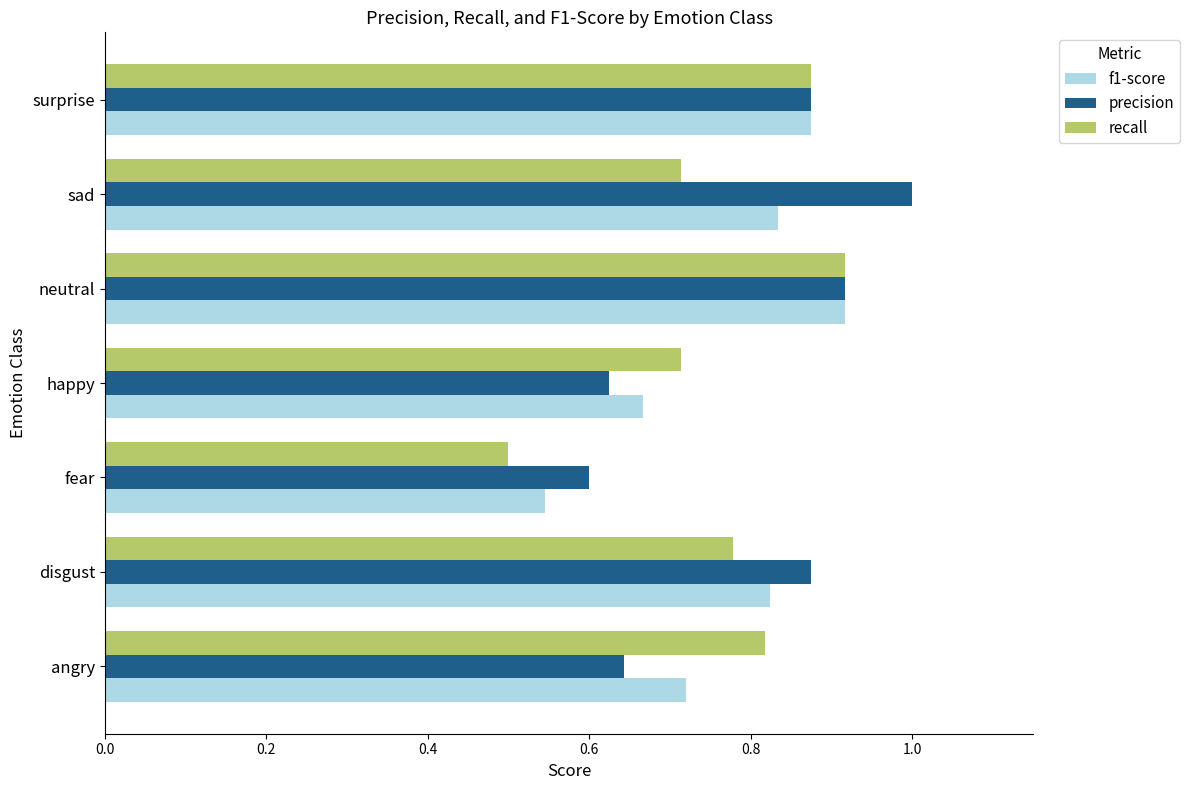

Which category has the lowest value across all series?

fear